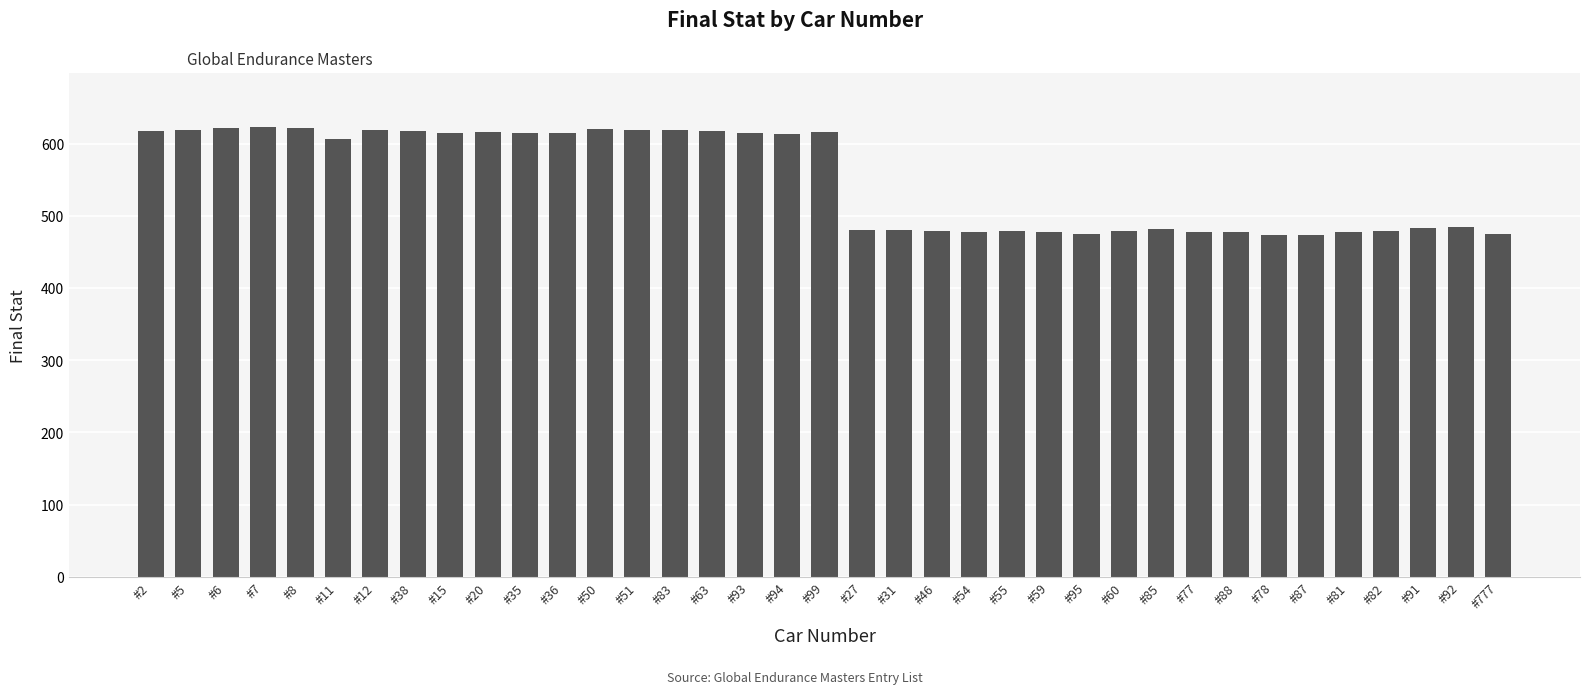

True or false: the data shows 843 at #81.

False